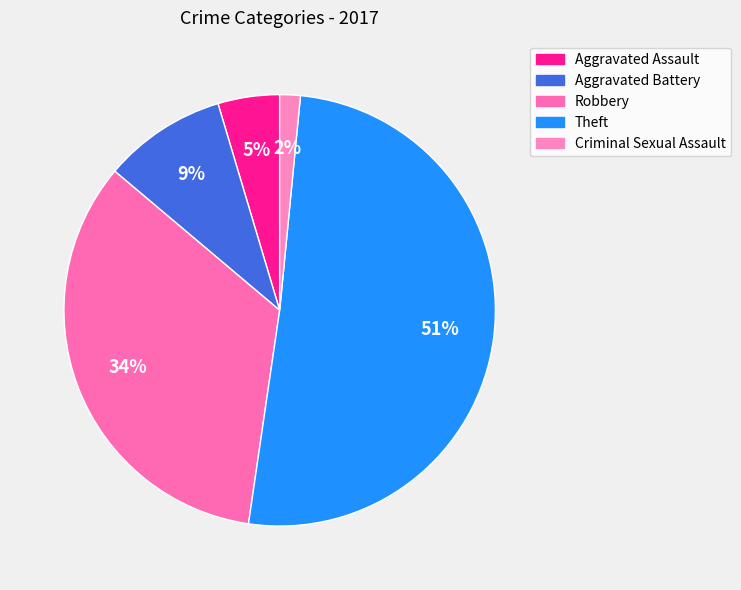

True or false: Theft accounts for 51% of the total.

True